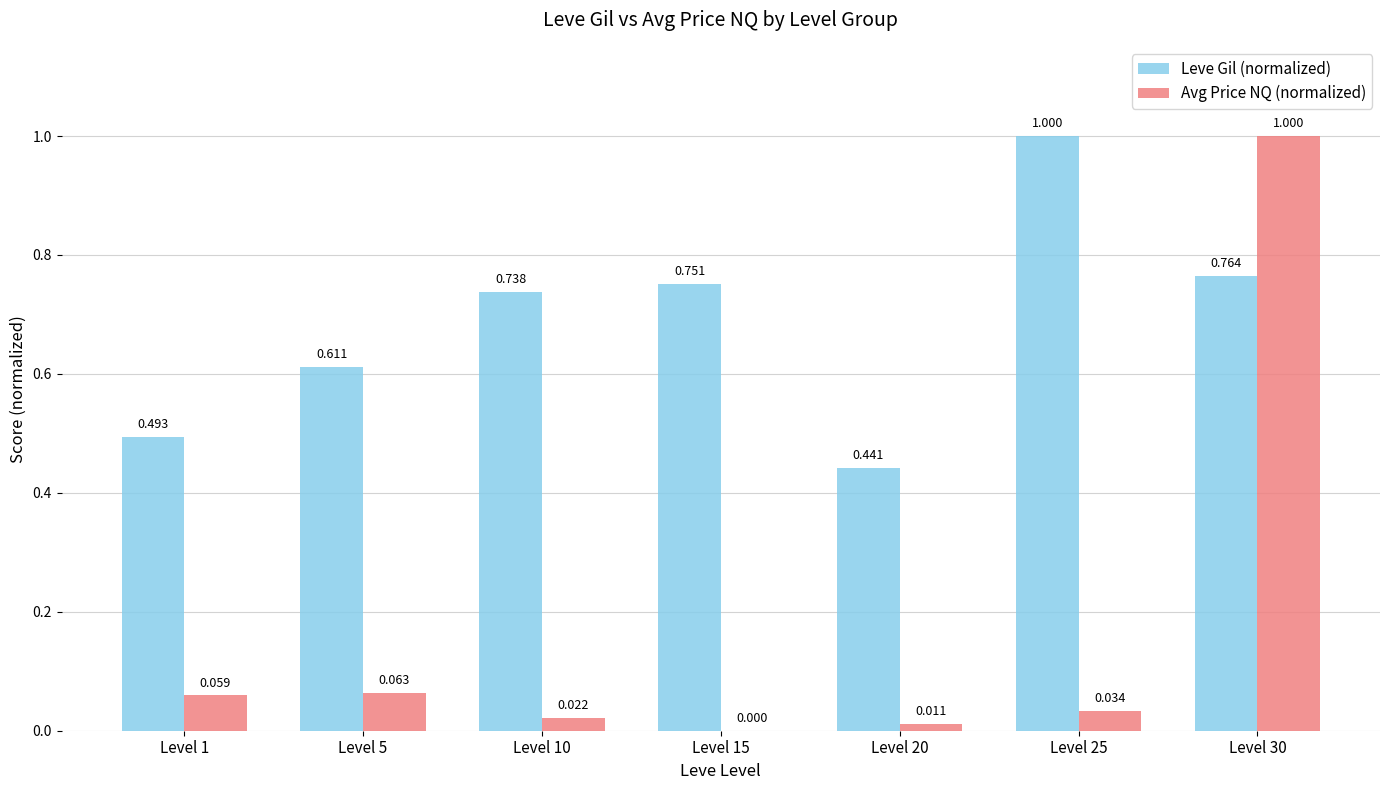

Which series has the largest total across all categories?

Leve Gil (normalized)